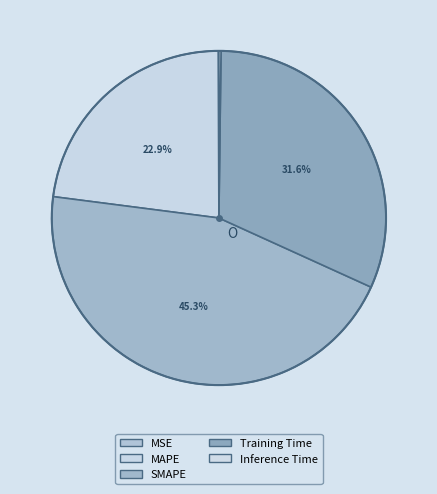

To the nearest percent, what is the combined percentage of SMAPE and MAPE?

68%